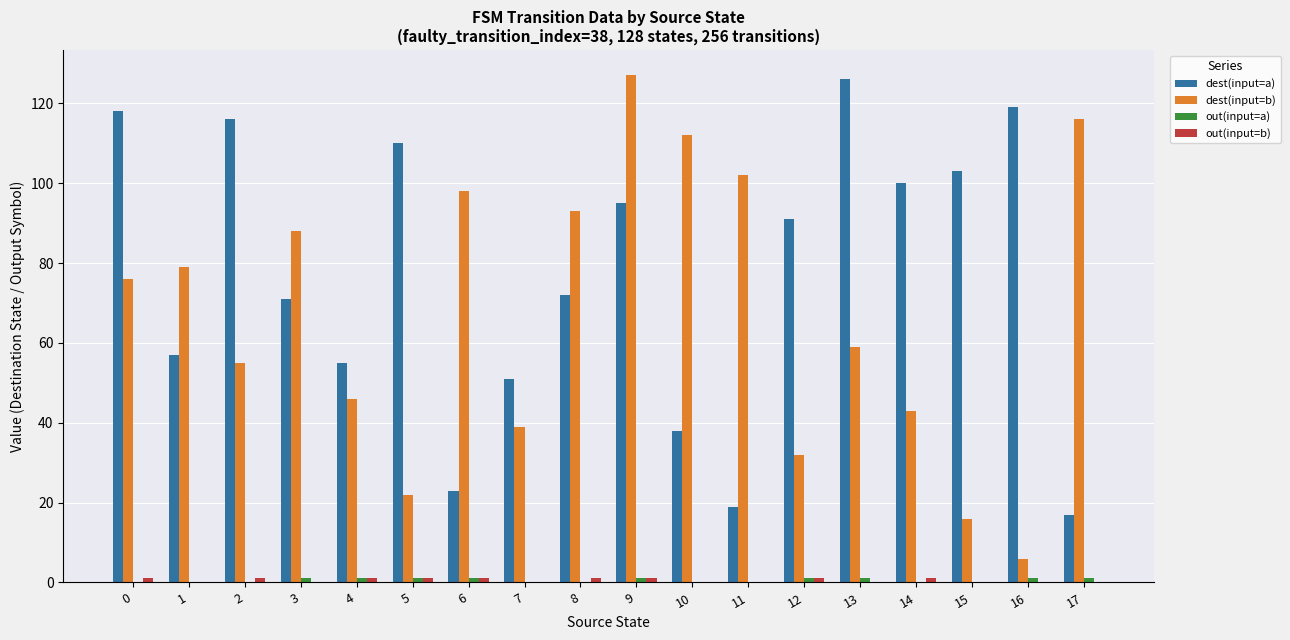

How many categories are shown in the chart?

18